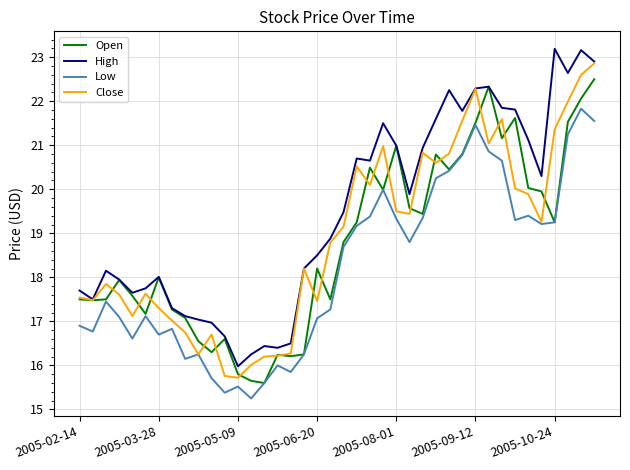

What is the maximum value shown in the chart?

23.2